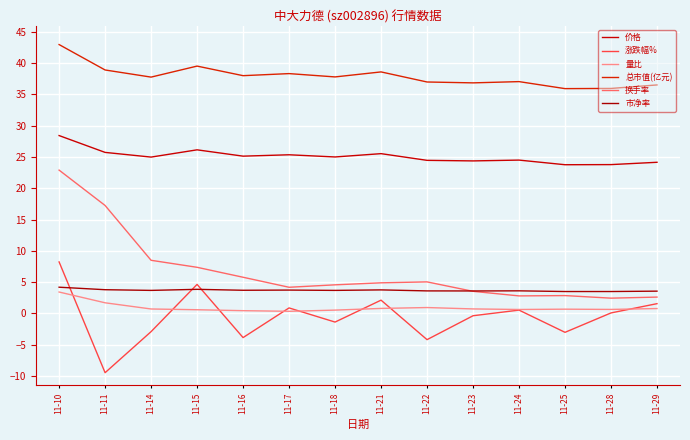

At which category does 量比 reach its first local peak?

11-22